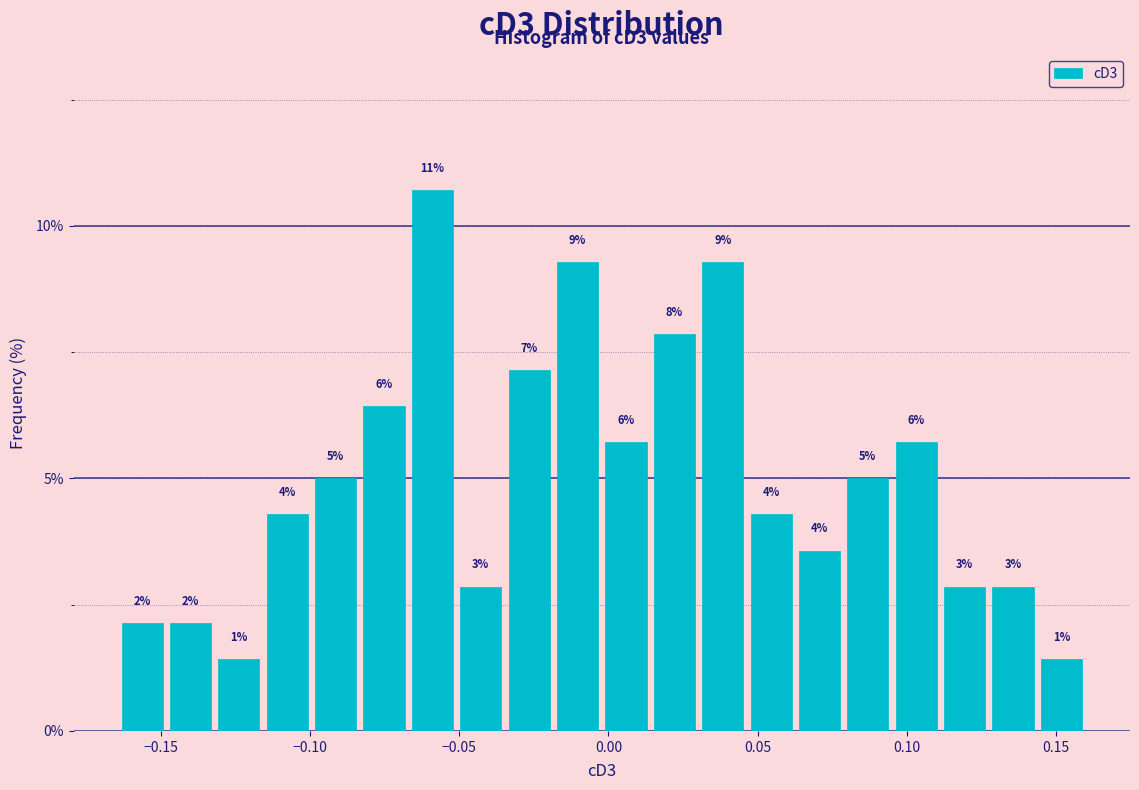

Read against the x-axis, roughly where is the centre of the tallest bar?

-0.060